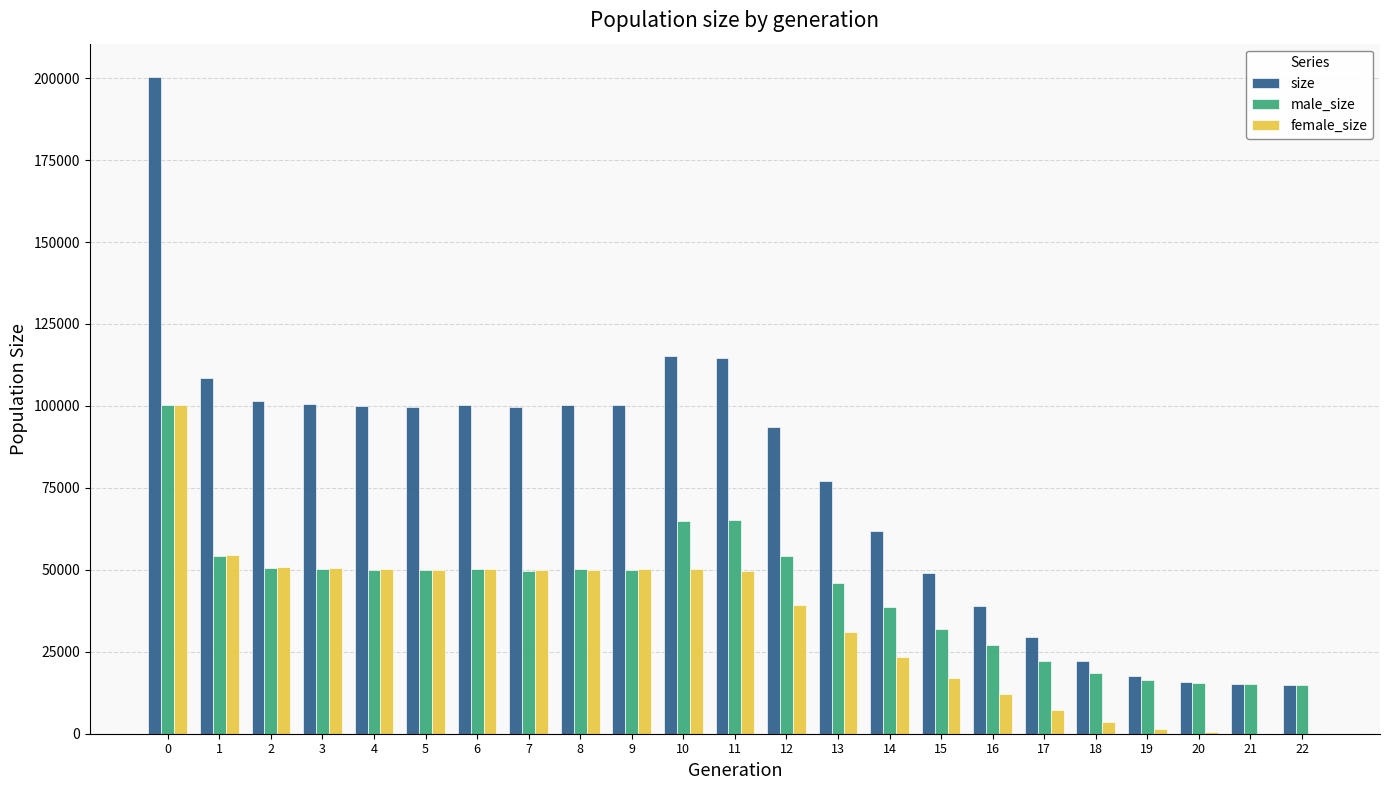

What is the average value of the female_size series?

34429